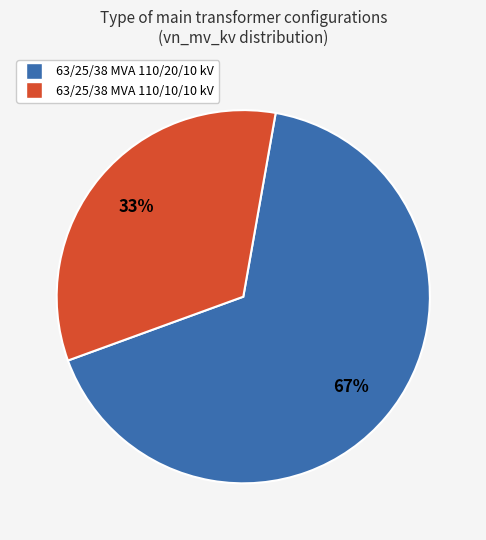

To the nearest percent, what percentage of the pie is 63/25/38 MVA 110/10/10 kV?

33%